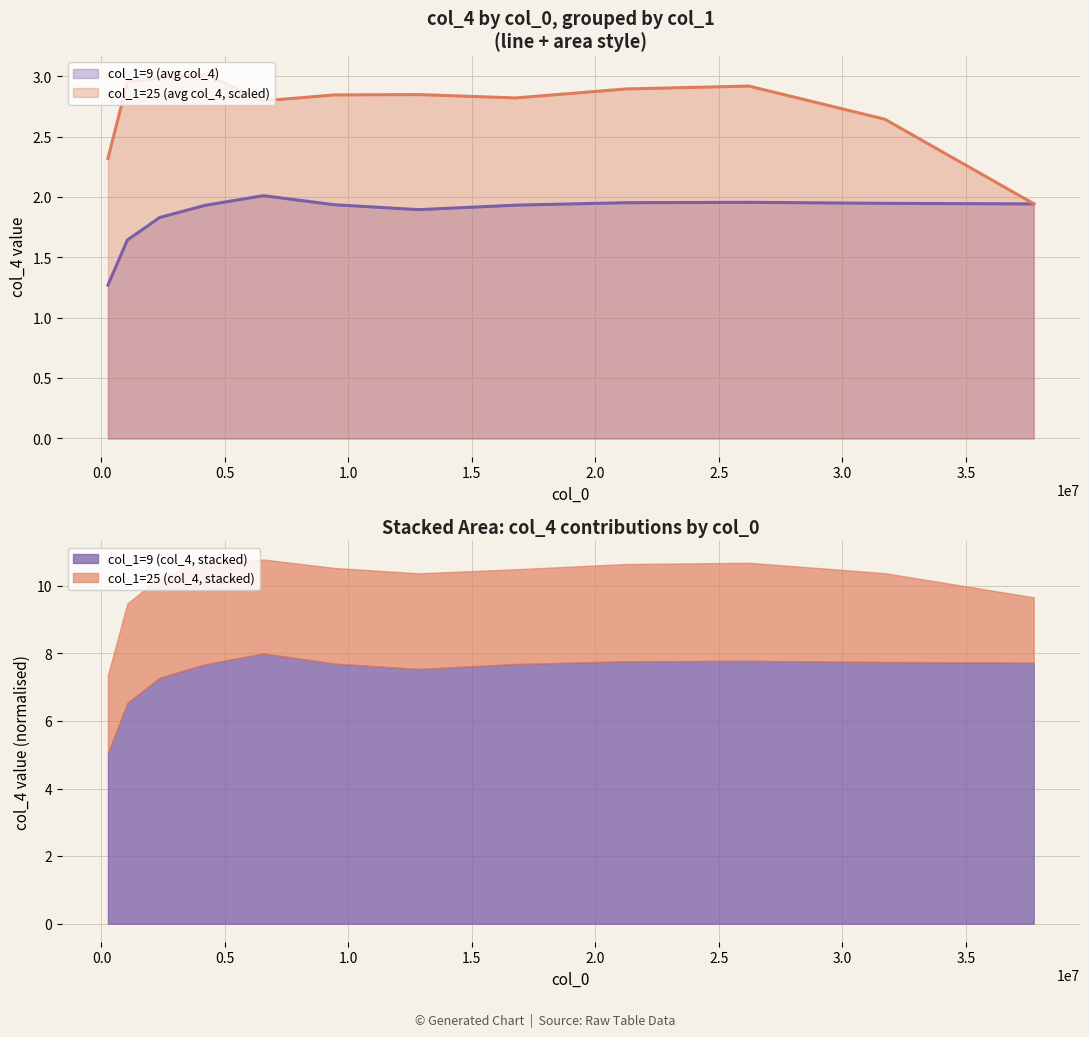

Reading right to left, what are all the values shown in this chart?

col_1=9 (avg col_4): 1.9	1.9	2.0	2.0	1.9	1.9	1.9	2.0	1.9	1.8	1.6	1.3
col_1=25 (avg col_4): 1.9	2.6	2.9	2.9	2.8	2.8	2.8	2.8	3.0	3.0	3.0	2.3